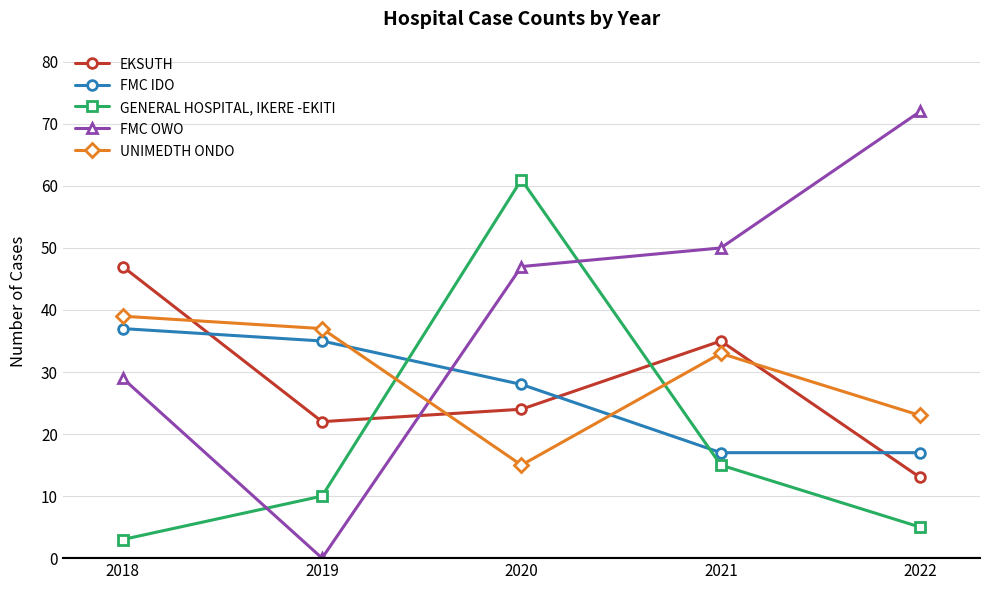

True or false: UNIMEDTH ONDO and FMC OWO intersect in this chart.

True